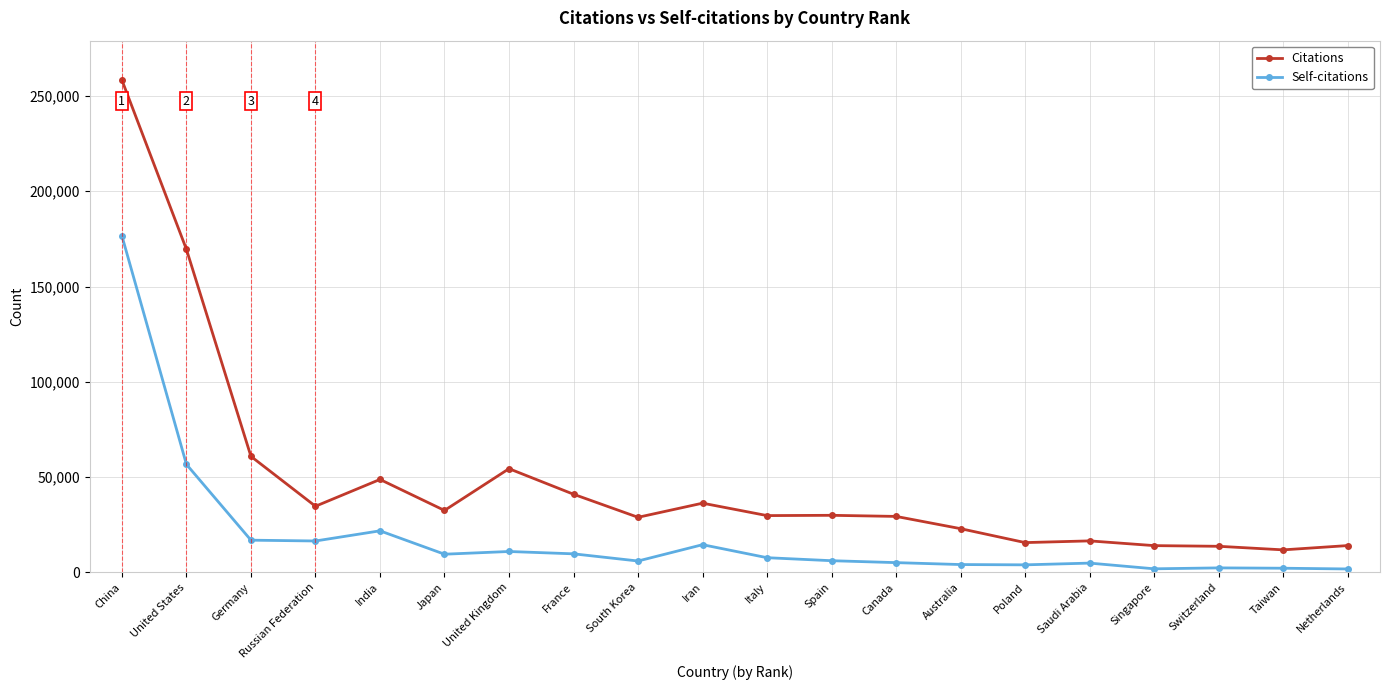

List the series in order of their overall mean, lowest first.

Self-citations, Citations